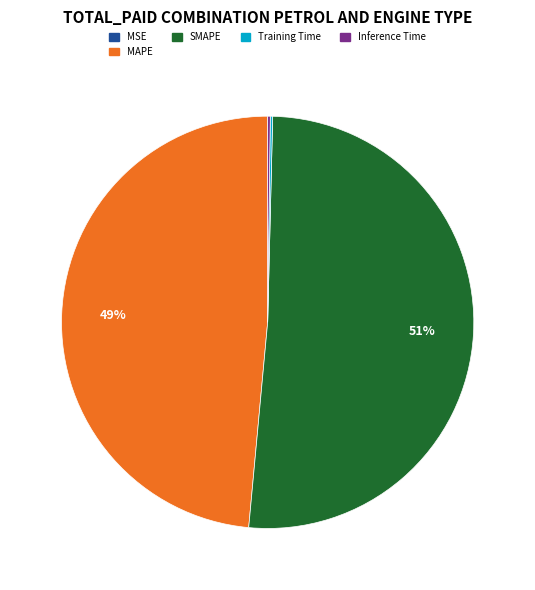

Which slice is the largest?

SMAPE